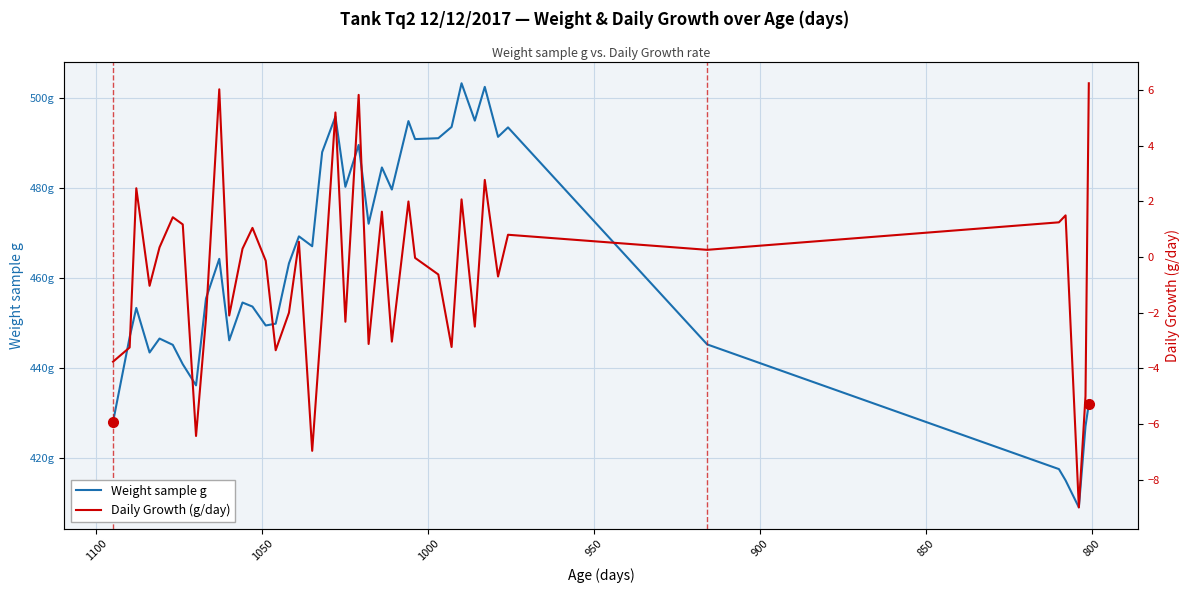

True or false: Weight sample g has a value of 283.3 at 36.

False